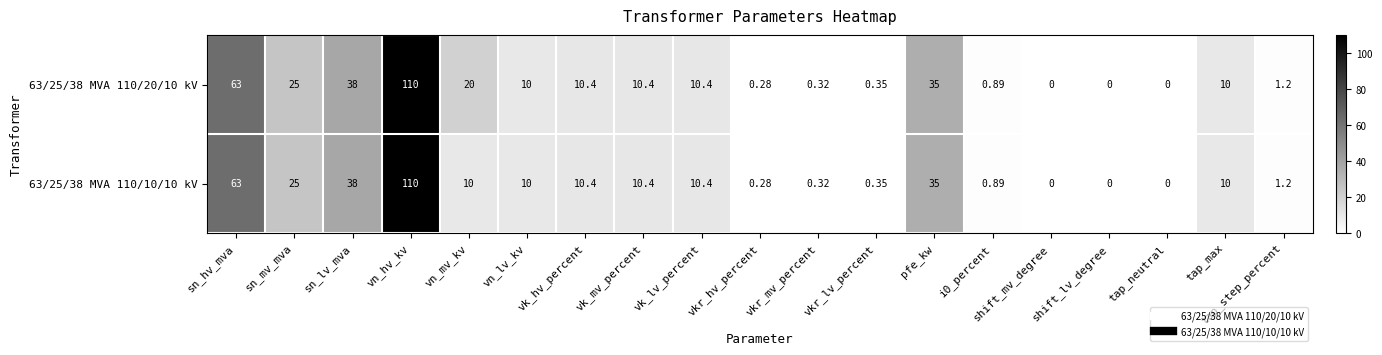

Is the value of 63/25/38 MVA 110/20/10 kV at sn_hv_mva greater than the value of 63/25/38 MVA 110/10/10 kV at sn_lv_mva?

Yes